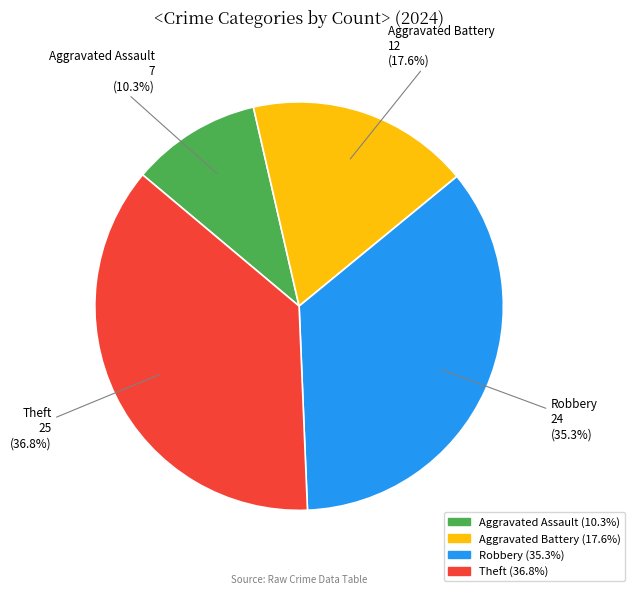

Between Theft and Robbery, which is larger?

Theft